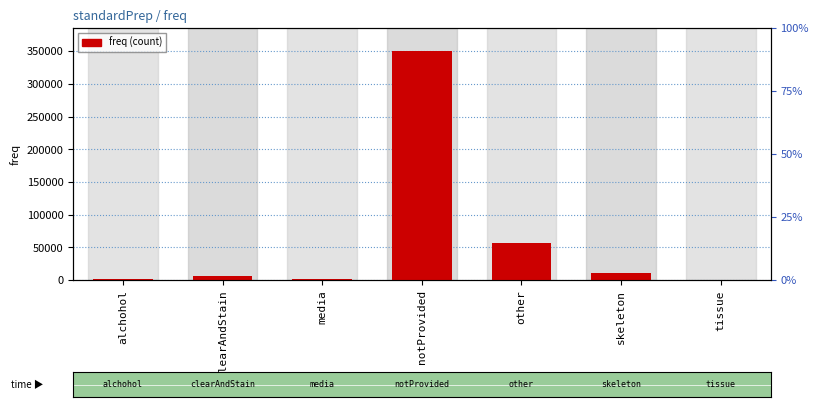

The chart shows a value of 119 at tissue. True or false?

False